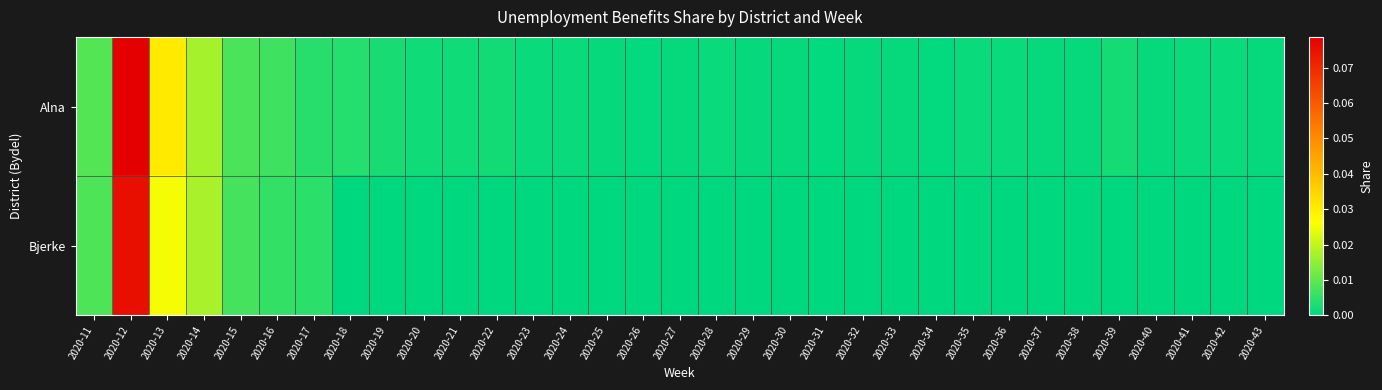

Reading left to right, what are all the values shown in this chart?

Alna: 2020-11=0.0	2020-12=0.1	2020-13=0.0	2020-14=0.0	2020-15=0.0	2020-16=0.0	2020-17=0.0	2020-18=0.0	2020-19=0.0	2020-20=0.0	2020-21=0.0	2020-22=0.0	2020-23=0.0	2020-24=0.0	2020-25=0.0	2020-26=0.0	2020-27=0.0	2020-28=0.0	2020-29=0.0	2020-30=0.0	2020-31=0.0	2020-32=0.0	2020-33=0.0	2020-34=0.0	2020-35=0.0	2020-36=0.0	2020-37=0.0	2020-38=0.0	2020-39=0.0	2020-40=0.0	2020-41=0.0	2020-42=0.0	2020-43=0.0
Bjerke: 2020-11=0.0	2020-12=0.1	2020-13=0.0	2020-14=0.0	2020-15=0.0	2020-16=0.0	2020-17=0.0	2020-18=0.0	2020-19=0.0	2020-20=0.0	2020-21=0.0	2020-22=0.0	2020-23=0.0	2020-24=0.0	2020-25=0.0	2020-26=0.0	2020-27=0.0	2020-28=0.0	2020-29=0.0	2020-30=0.0	2020-31=0.0	2020-32=0.0	2020-33=0.0	2020-34=0.0	2020-35=0.0	2020-36=0.0	2020-37=0.0	2020-38=0.0	2020-39=0.0	2020-40=0.0	2020-41=0.0	2020-42=0.0	2020-43=0.0